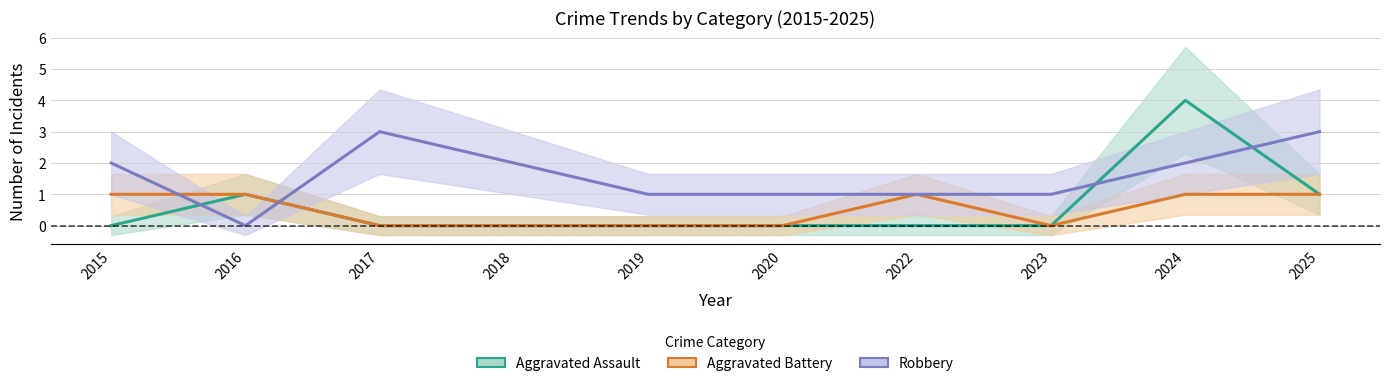

What is the sum of all Aggravated Assault values?

6